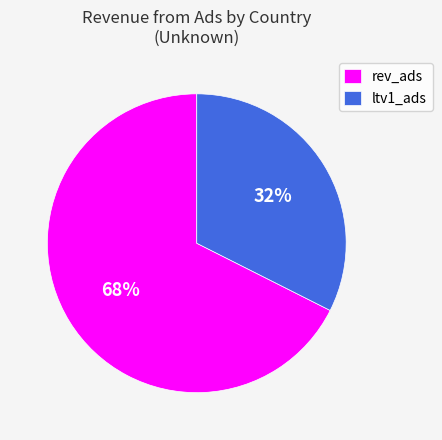

How many segments does this pie chart have?

2